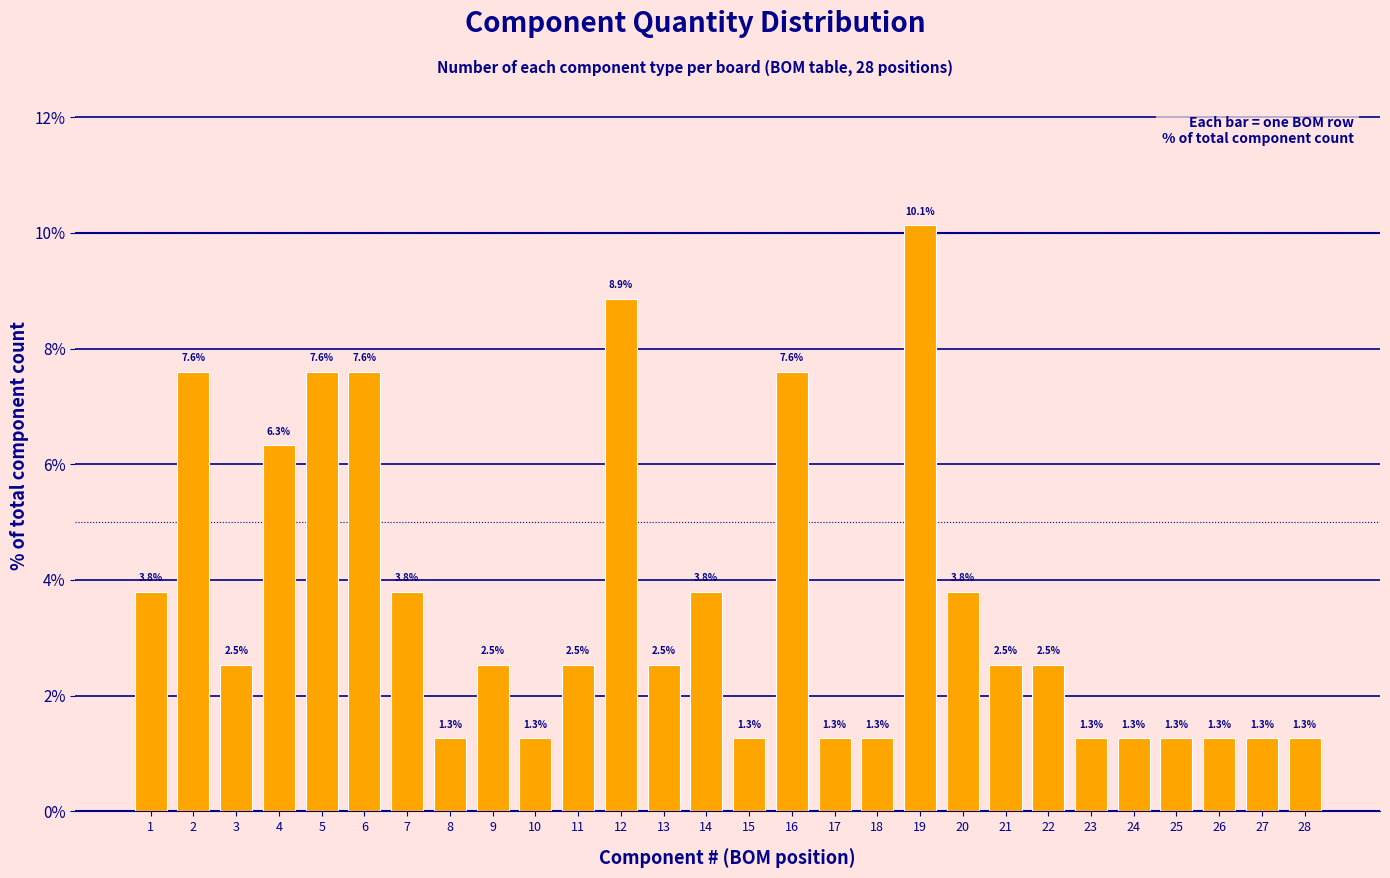

Reading left to right, list all the values displayed in this chart.

1=3.8	2=7.6	3=2.5	4=6.3	5=7.6	6=7.6	7=3.8	8=1.3	9=2.5	10=1.3	11=2.5	12=8.9	13=2.5	14=3.8	15=1.3	16=7.6	17=1.3	18=1.3	19=10.1	20=3.8	21=2.5	22=2.5	23=1.3	24=1.3	25=1.3	26=1.3	27=1.3	28=1.3